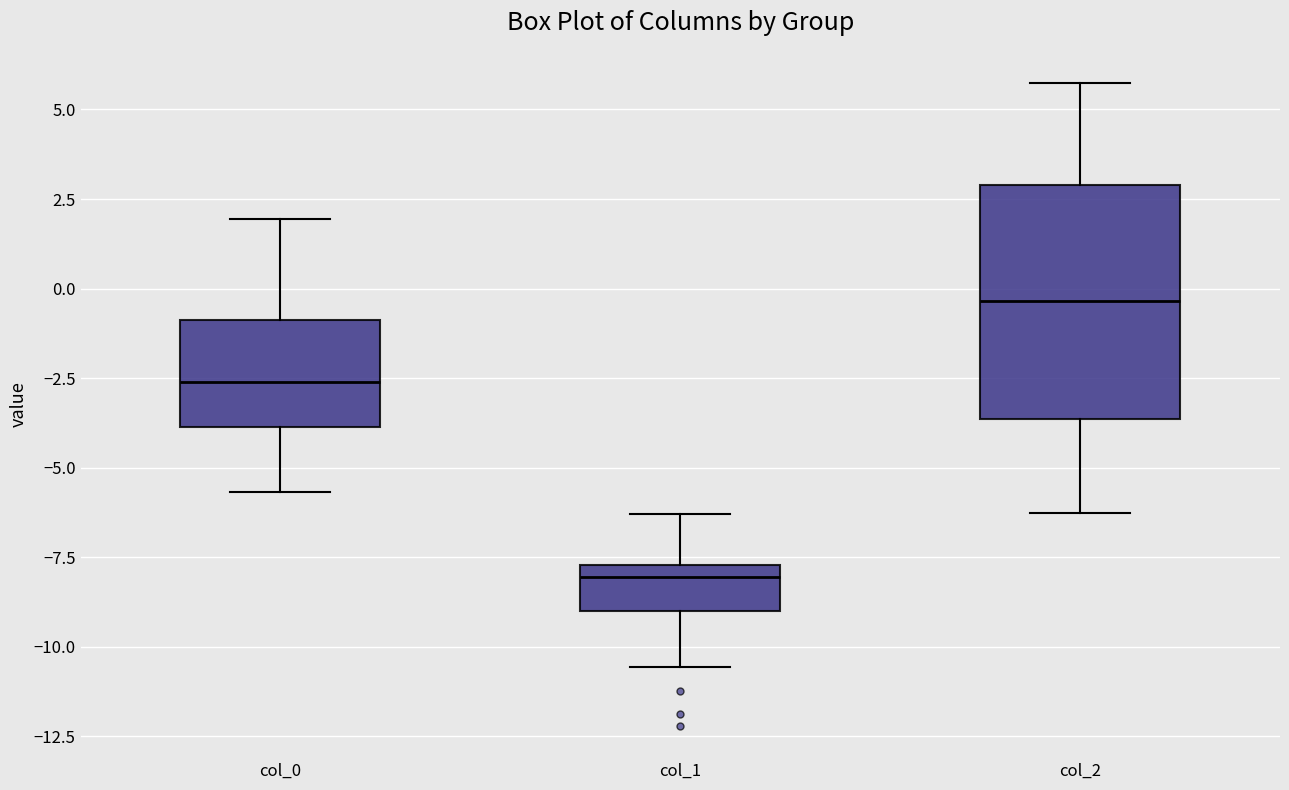

Reading left to right, transcribe this box plot: for each box, give where its median line is, the range the box spans, and where its two whiskers end, as read against the y-axis. The values are not printed on the chart, so give them approximately, as read against the axis.

col_0: median -2.5, box -4.0 to -1.0, whiskers -5.5 to 2.0
col_1: median -8.0, box -9.0 to -7.5, whiskers -10.5 to -6.5
col_2: median -0.5, box -3.5 to 3.0, whiskers -6.5 to 5.5